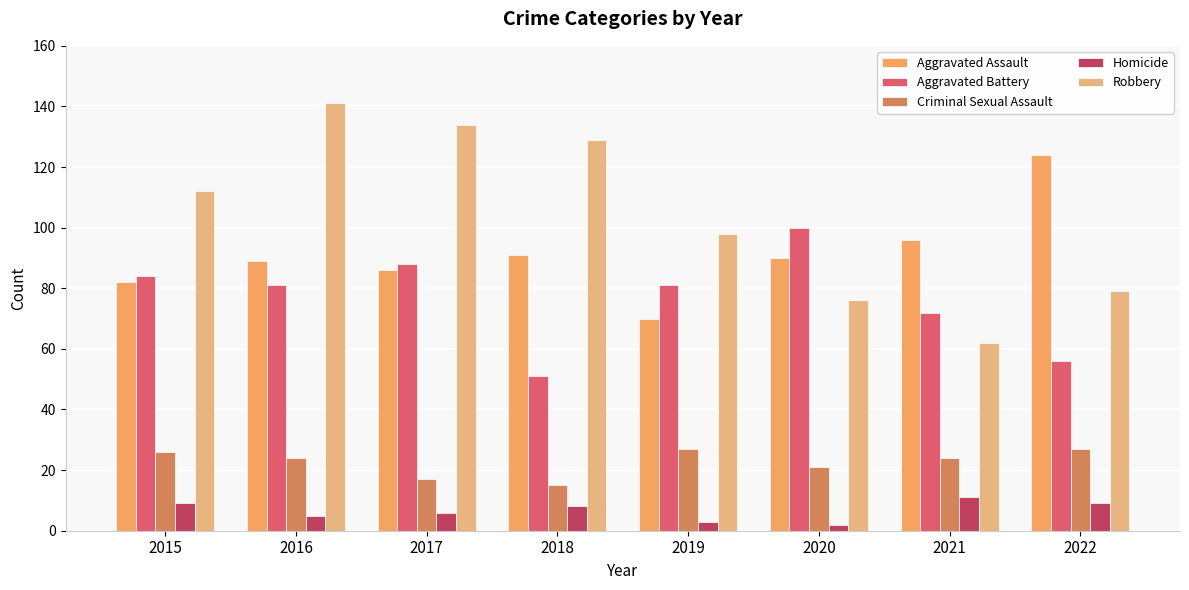

Is it true that Aggravated Battery equals 87 at 2022?

False